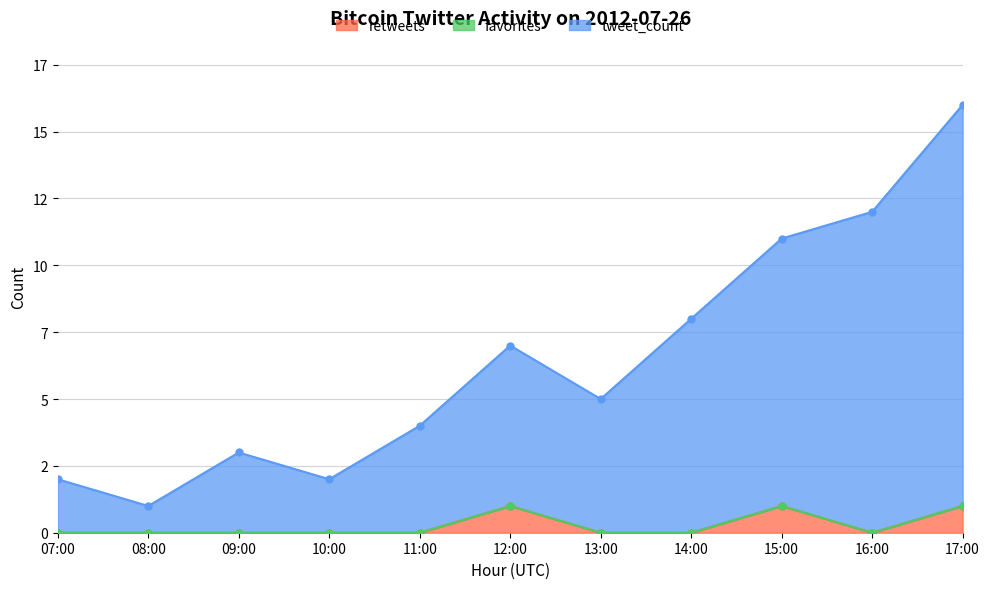

True or false: retweets and tweet_count cross at least once.

False